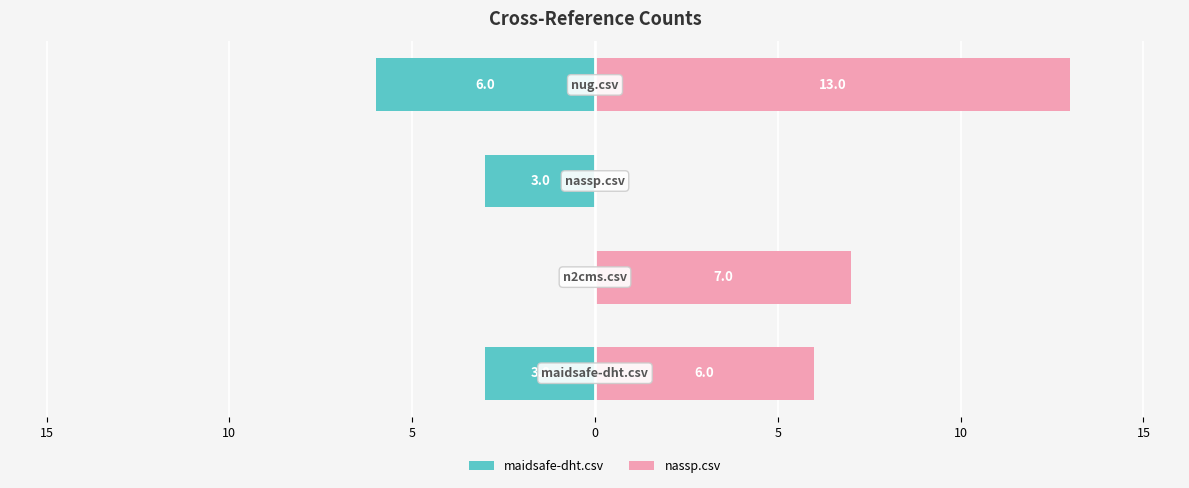

The value of nassp.csv at 5 is 0. True or false?

True